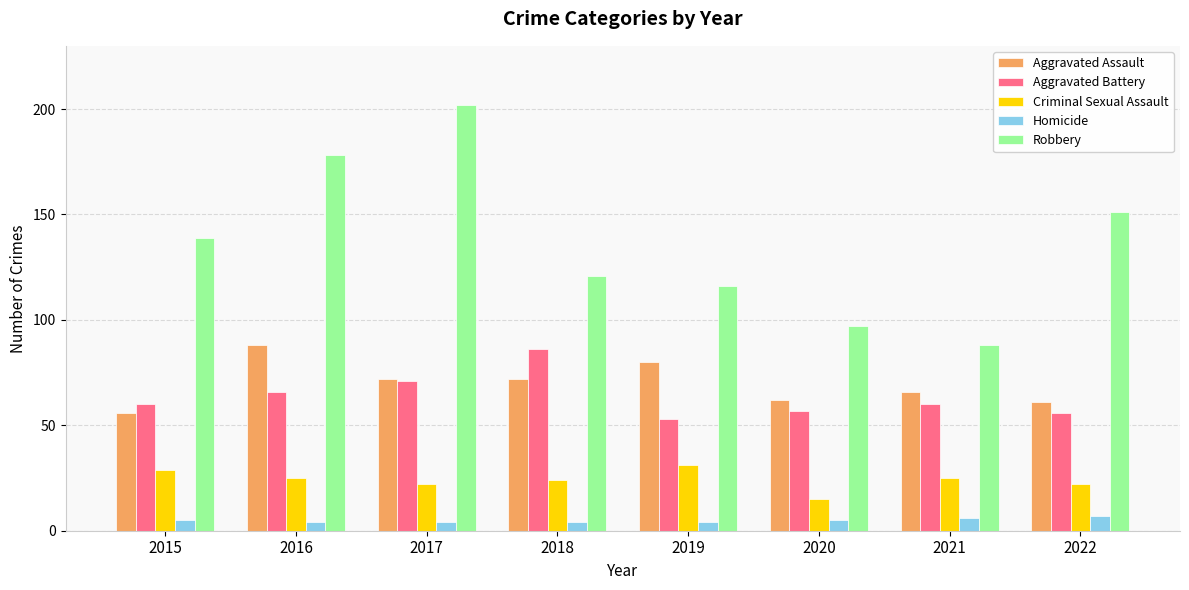

What is the difference between the highest and lowest values at 2022?

144